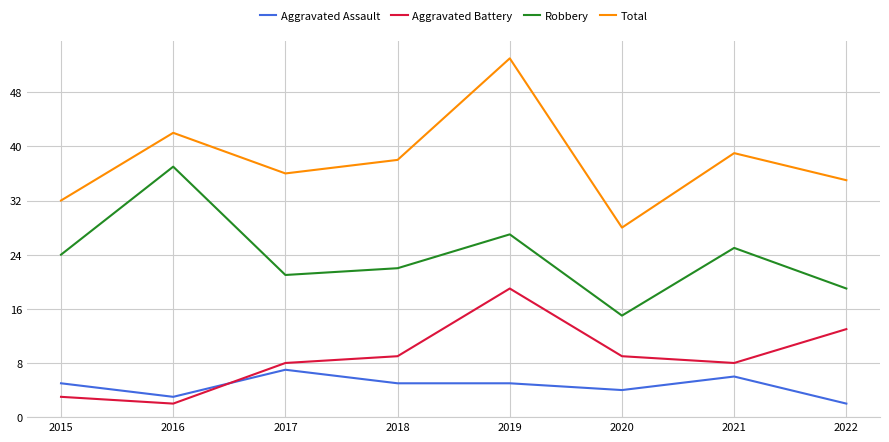

What is the maximum value shown in the chart?

53